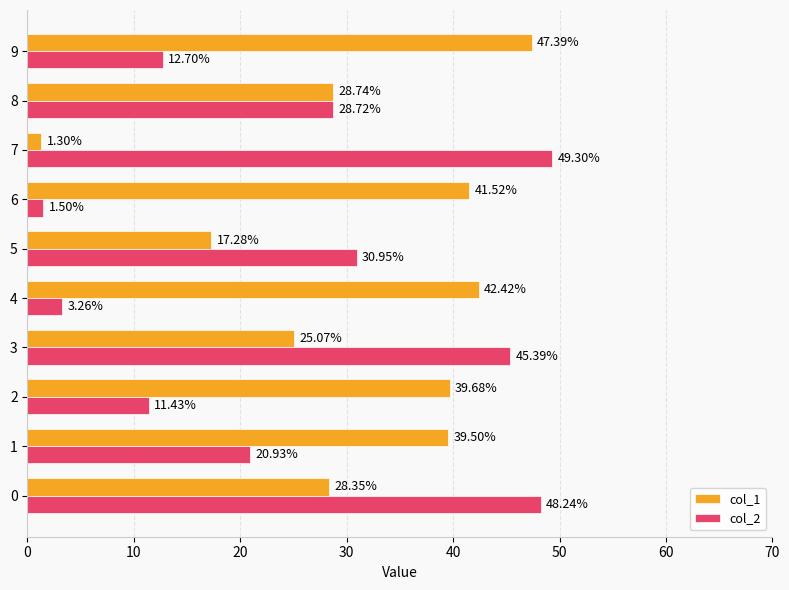

Which series changed the most between 3 and 9?

col_2